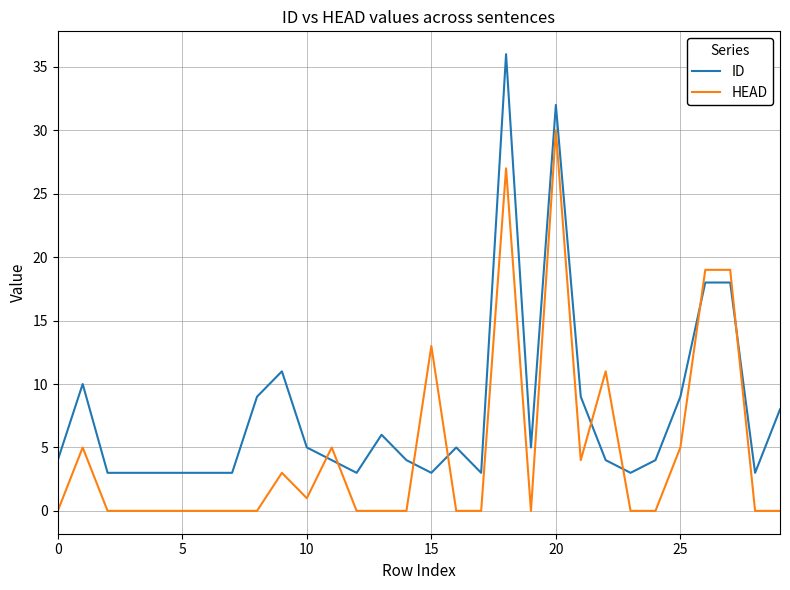

After their last crossing, which series has the higher values: HEAD or ID?

ID